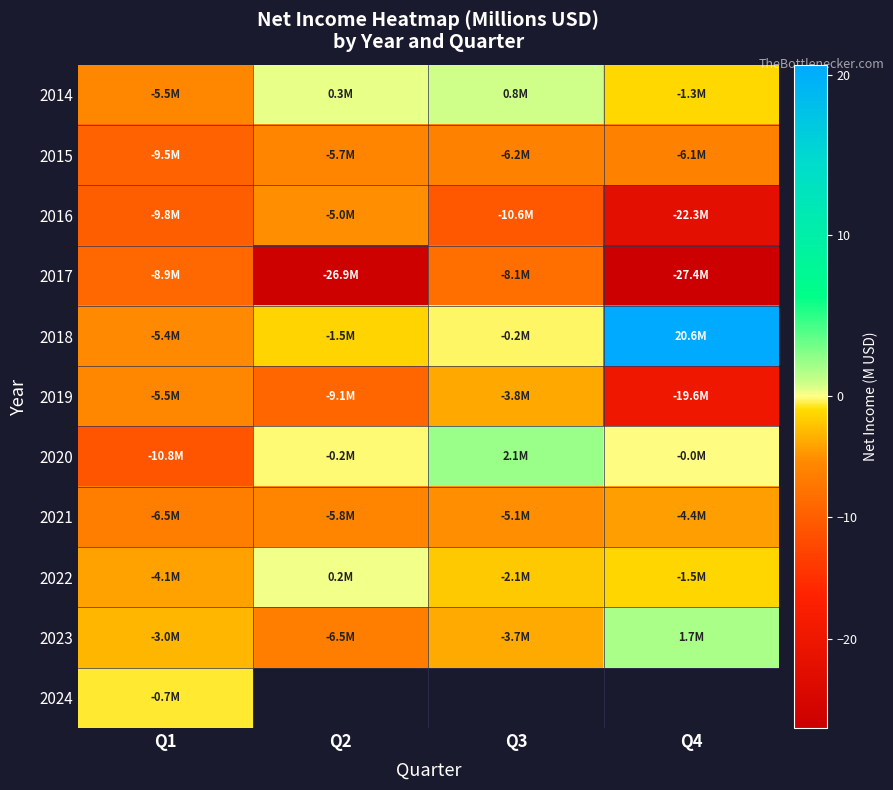

Where is 2019 nearest to the value -11?

Q2